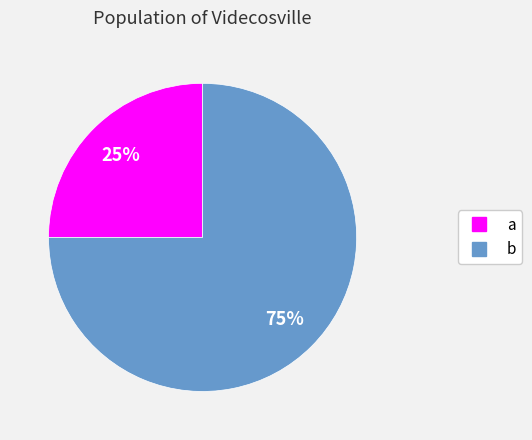

How many segments does this pie chart have?

2